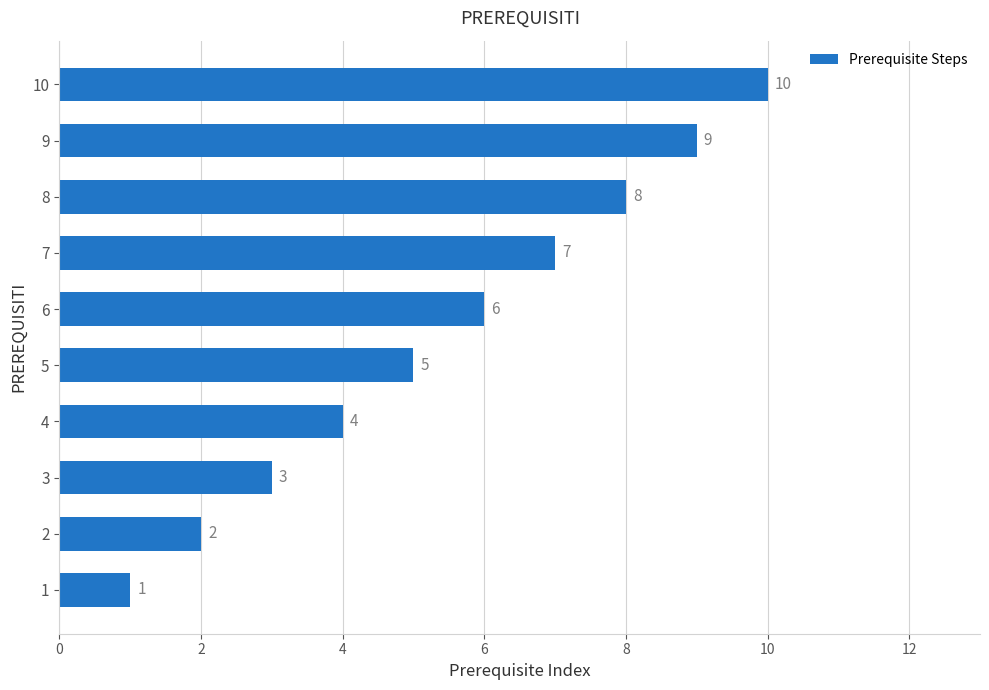

At which category does the chart reach its peak across all series?

10